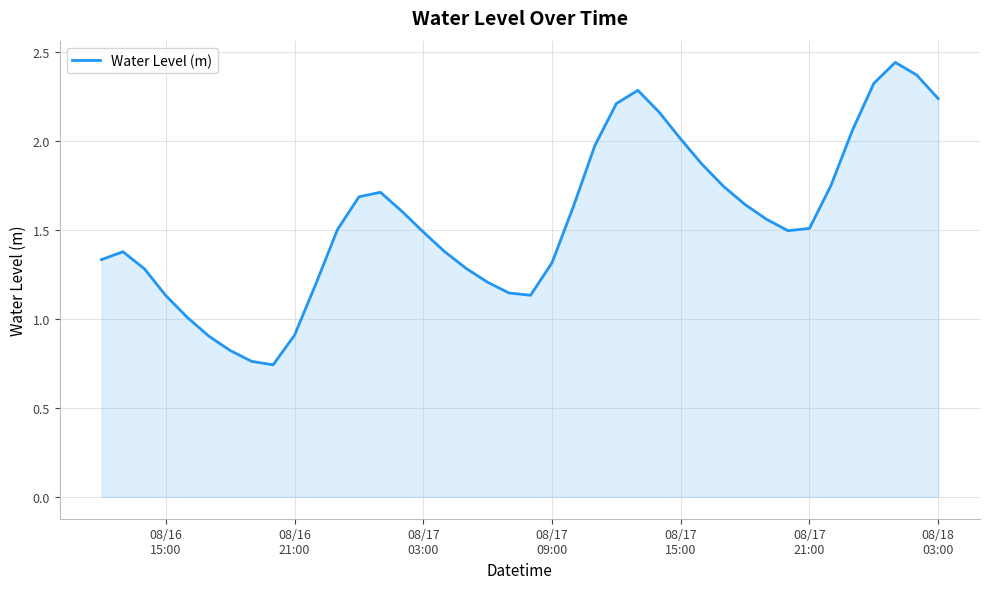

How many lines are shown in the chart?

1